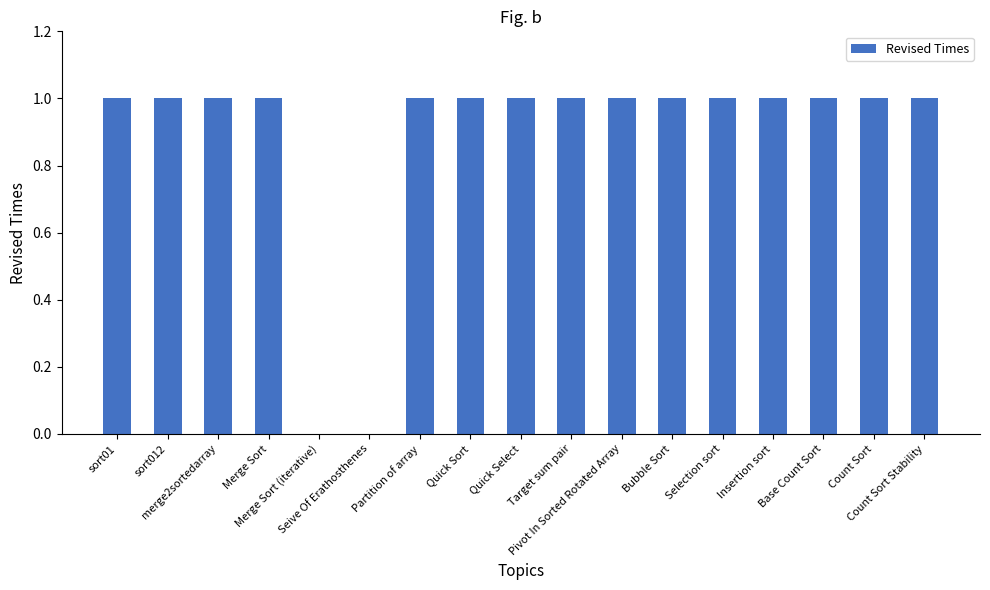

Are the bars horizontal?

No